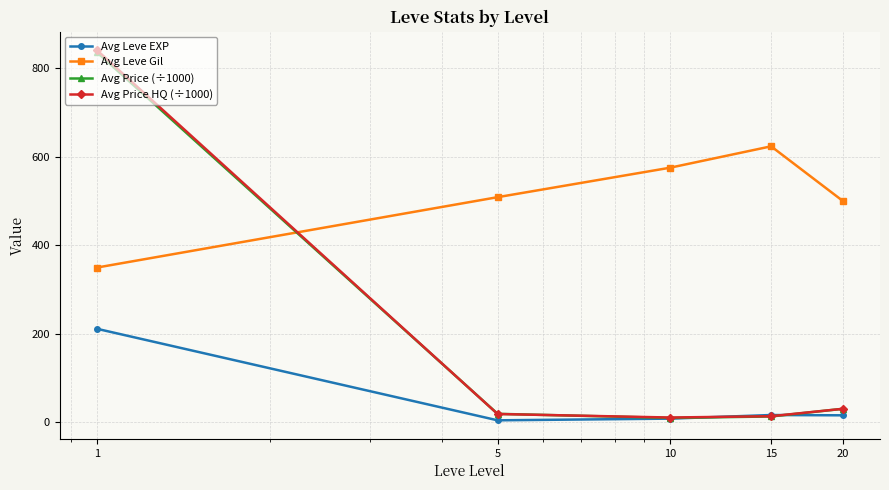

What is the greatest value displayed?

840.7